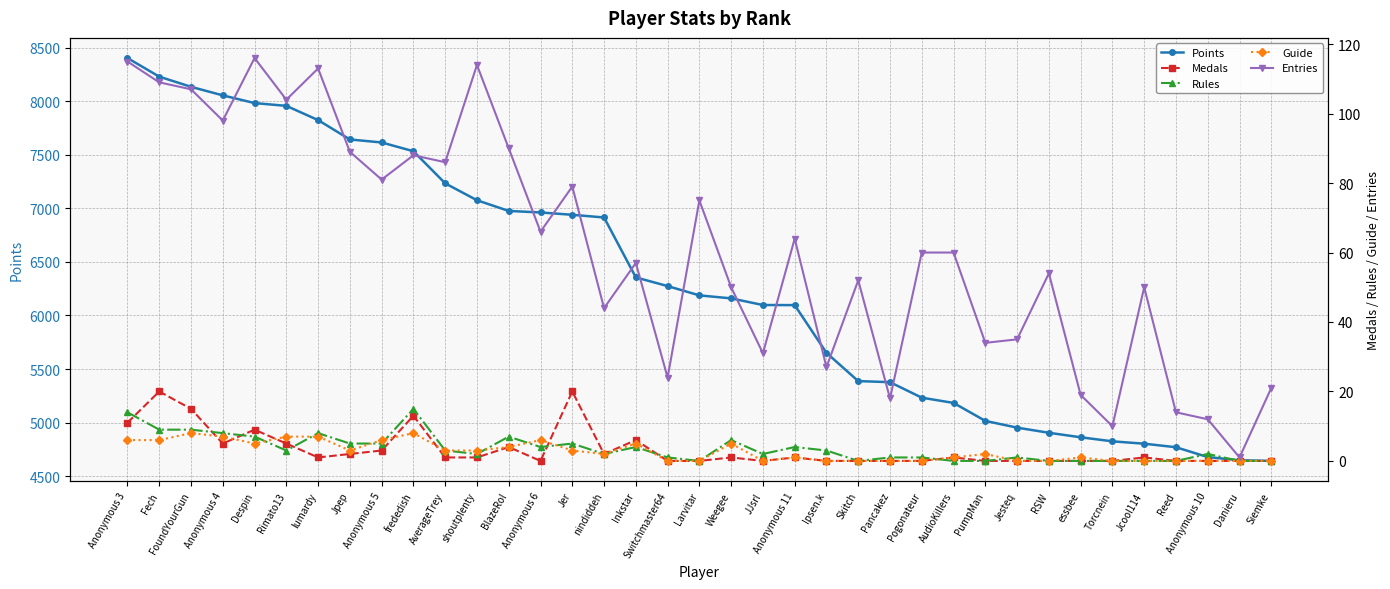

How many interior local valleys does the Entries series have?

13